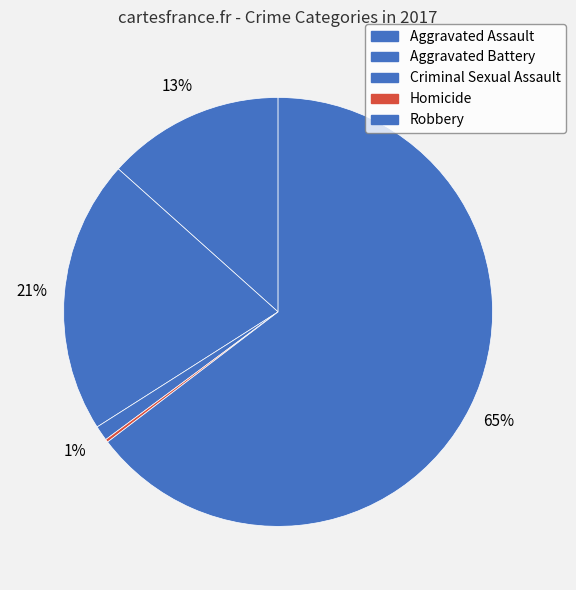

To the nearest percent, what percentage of the pie is Aggravated Assault?

13%